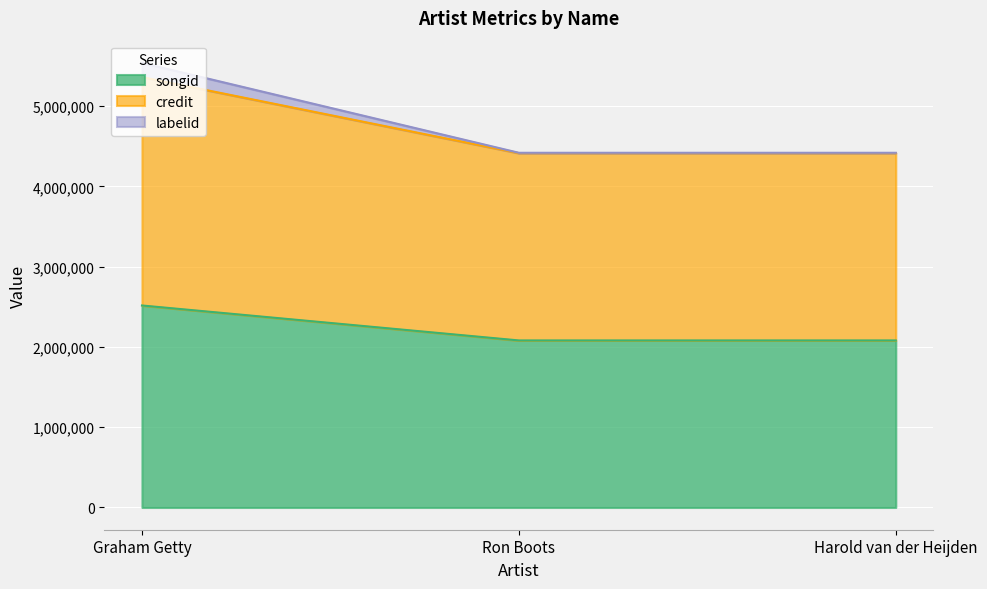

The value of songid at Ron Boots is 1102996. True or false?

False